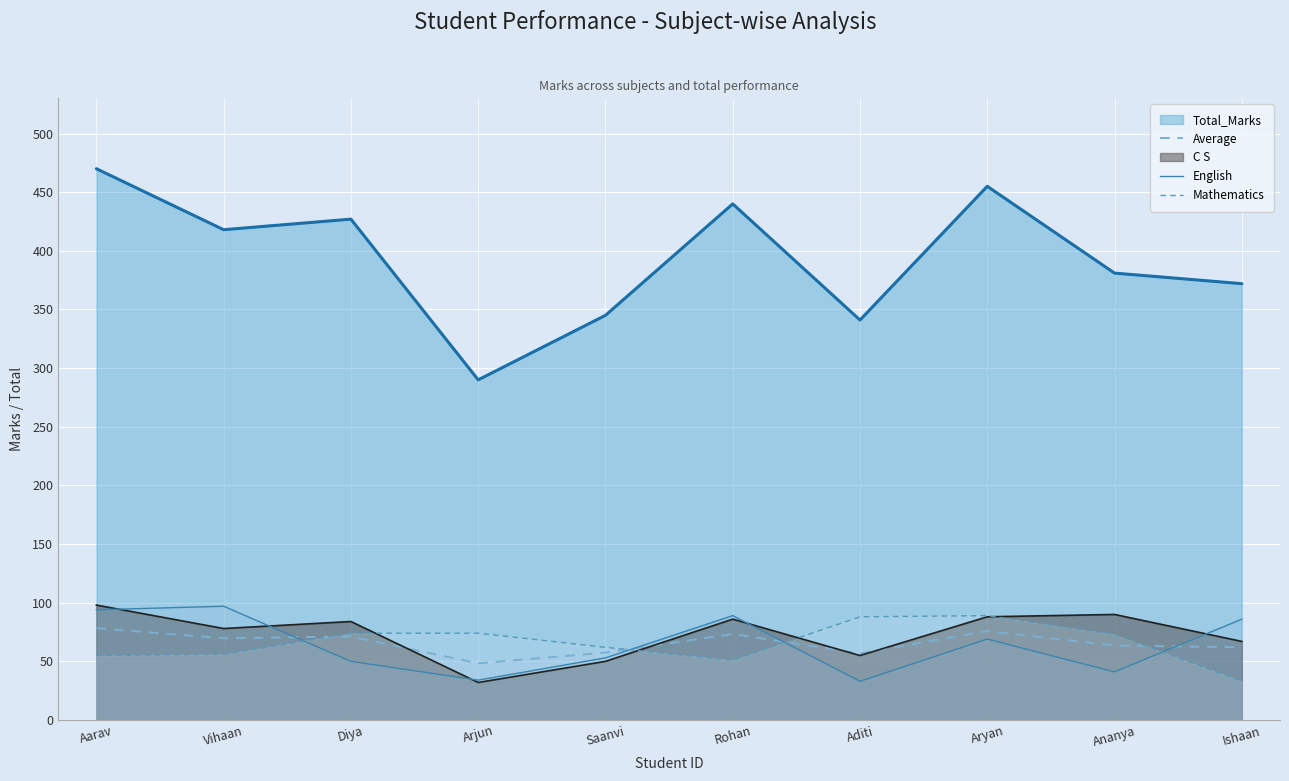

What is the label of the 10th point from the right?

Aarav